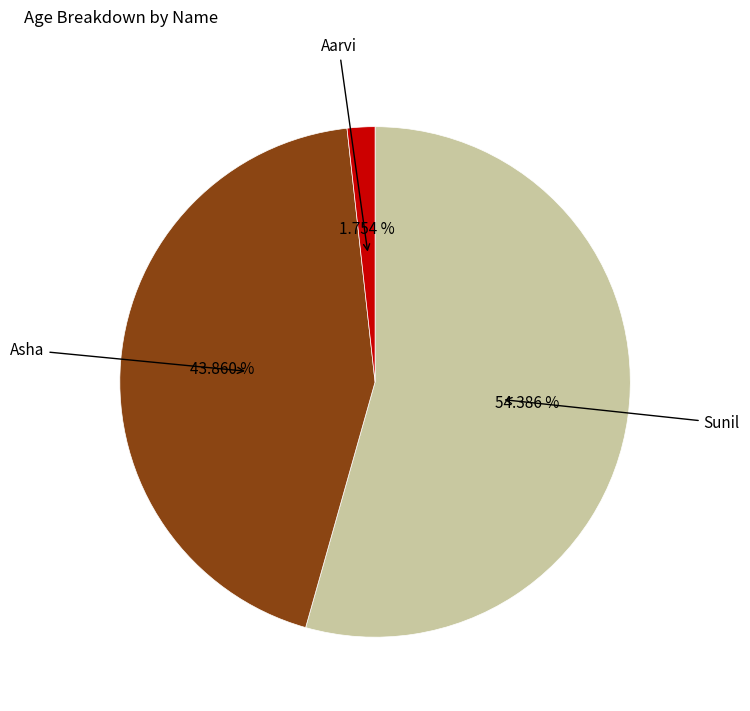

How many slices are in this pie chart?

3